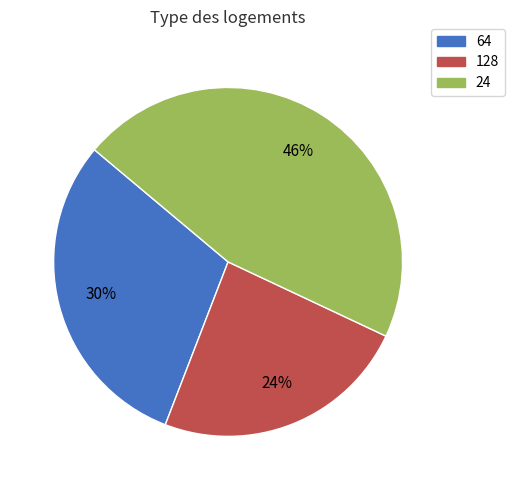

To the nearest percent, what is the difference between the largest and smallest slice percentages?

22%